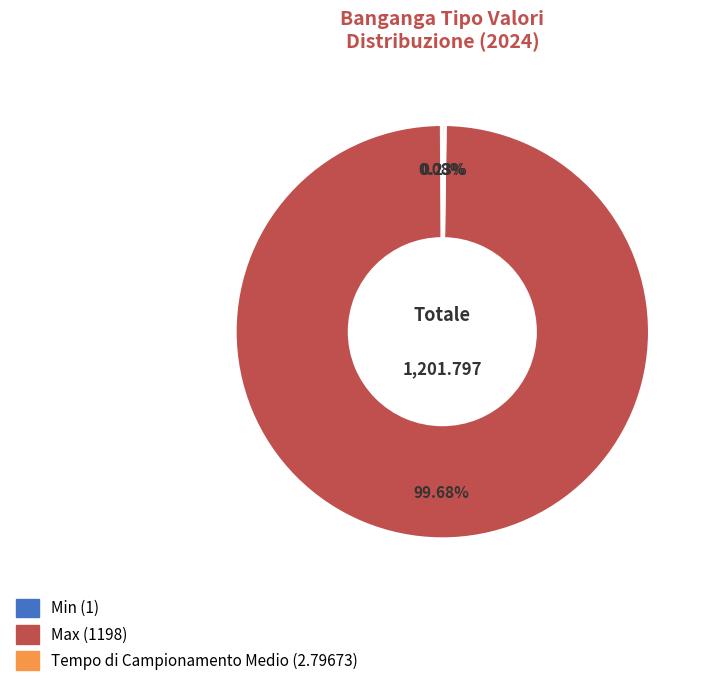

Which category accounts for the majority?

Max